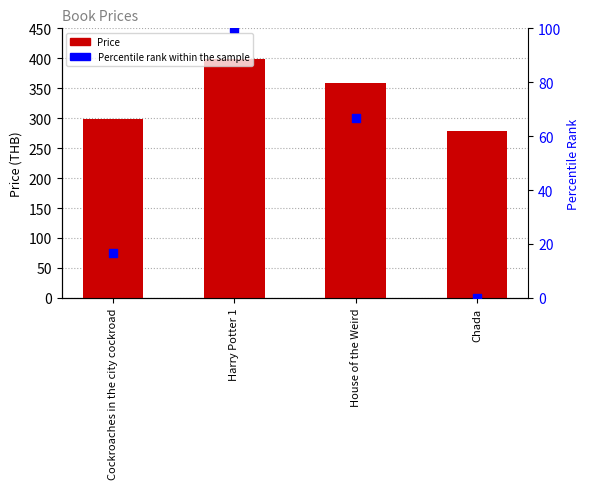

At which category is the sum across all series the highest?

Harry Potter 1